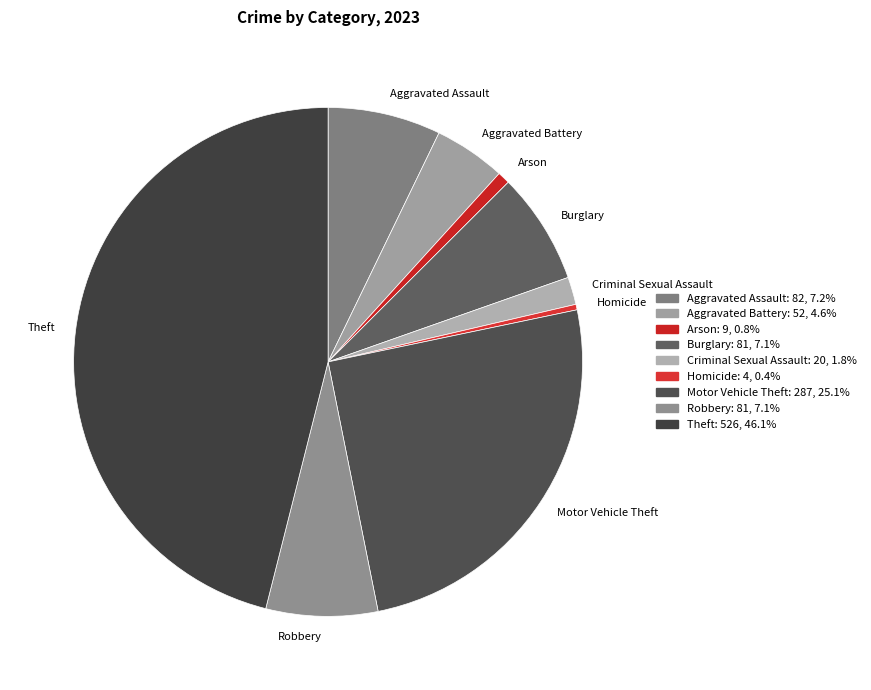

What is the ratio of the value at Burglary to the value at Homicide?

20.2